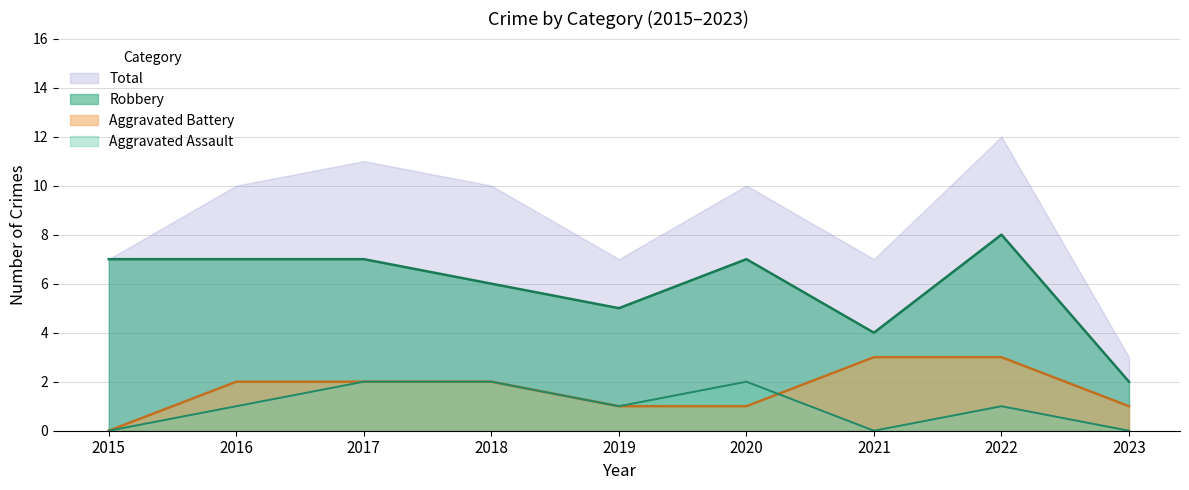

The Aggravated Assault series shows 3 at 2020. True or false?

False